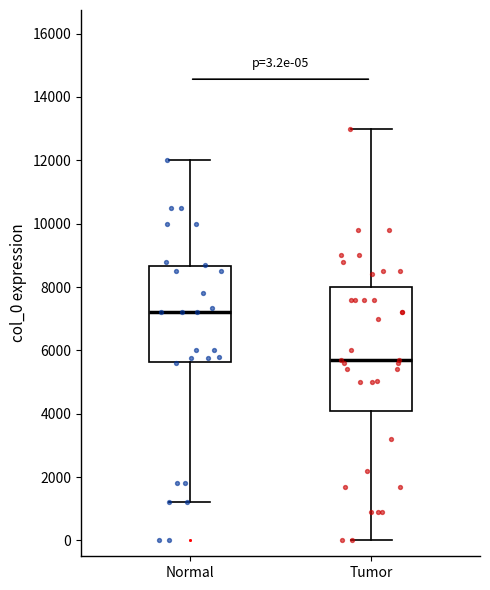

Which box is the tallest, from its lower edge to its upper edge?

Tumor